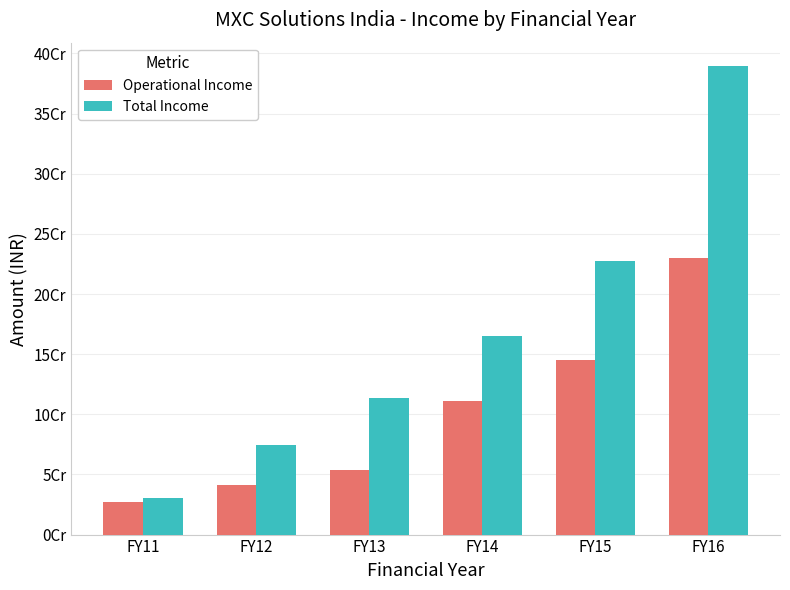

The value of Operational Income at FY14 is 111294953.0. True or false?

True